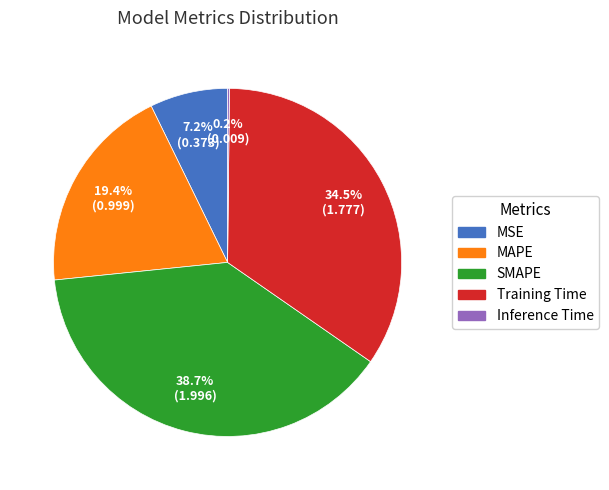

Is there any slice that represents more than half of the pie?

No